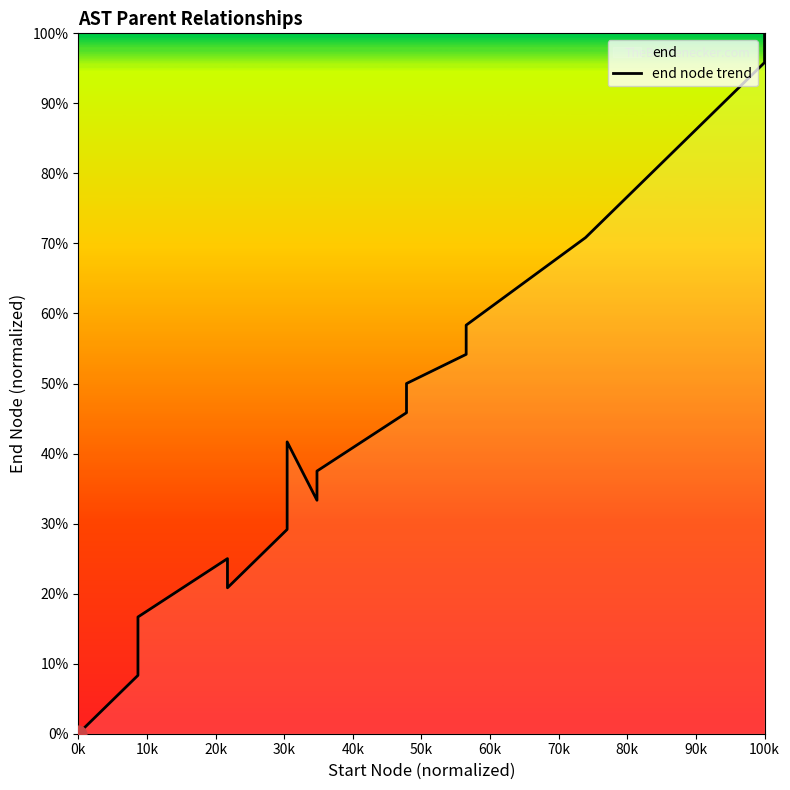

What is the greatest value displayed?

100.0